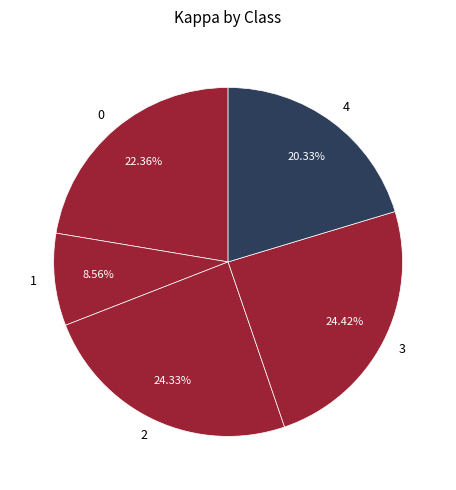

Combined, do 4 and 0 account for over 50%?

No